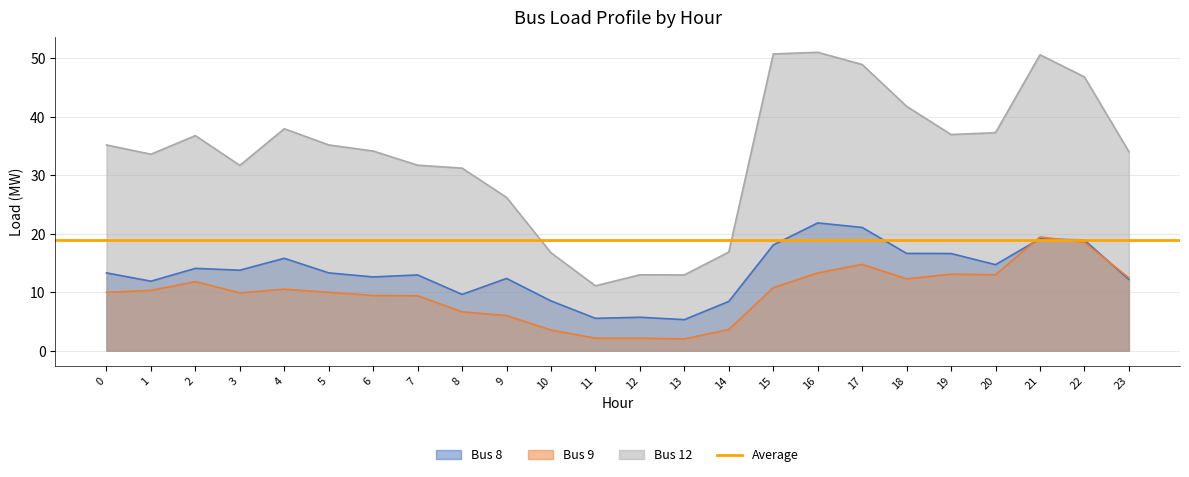

What is the sum of the Bus 12 values at 3 and 16?

82.6